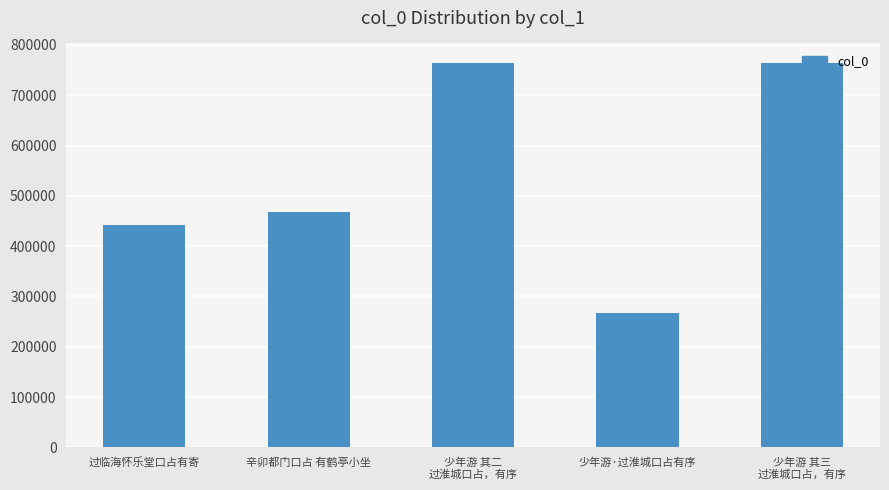

What is the minimum value shown in the chart?

266486